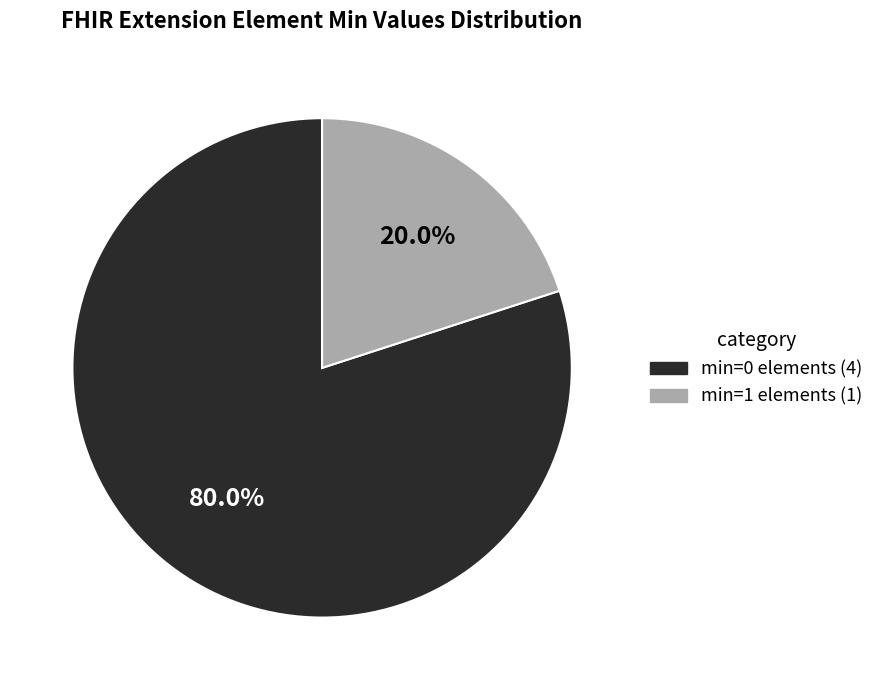

Is there a majority slice in this chart?

Yes